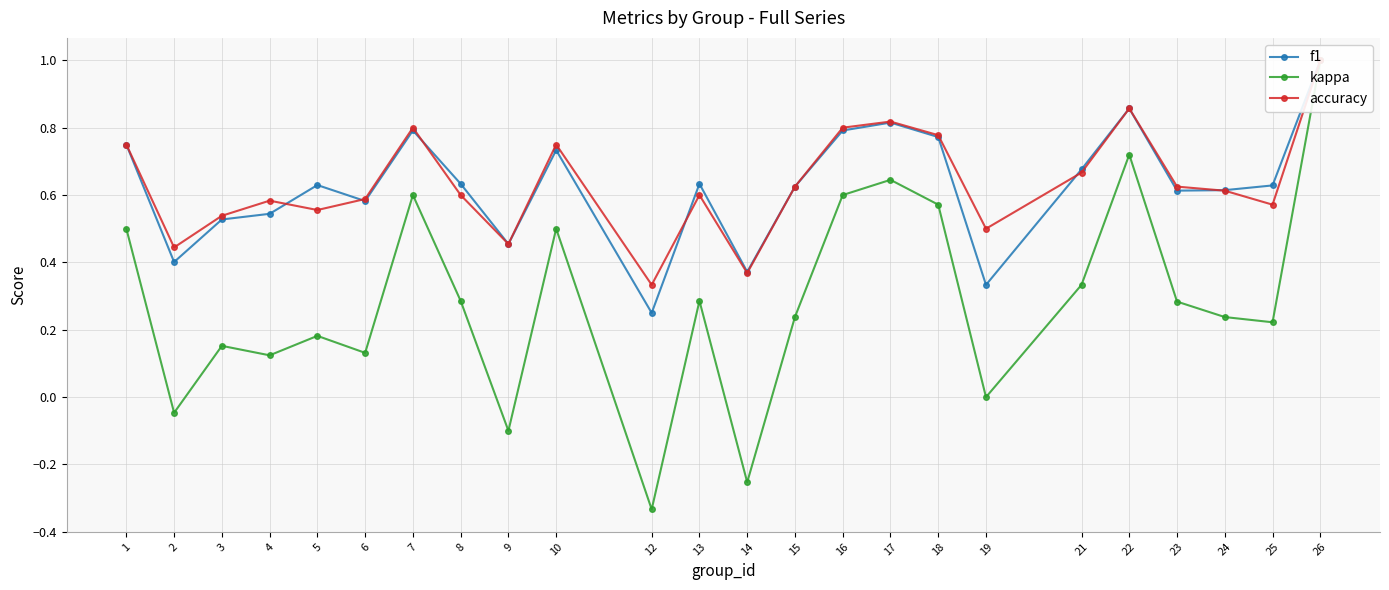

The accuracy series shows 0.3 at 19. True or false?

False